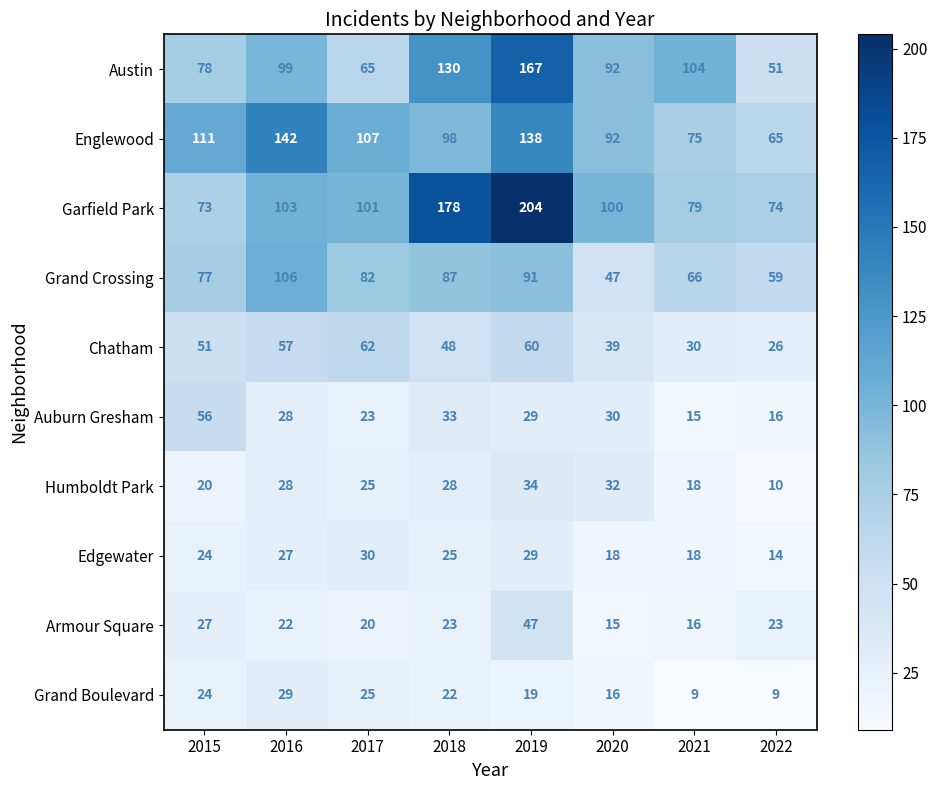

True or false: Armour Square has a value of 30 at 2016.

False